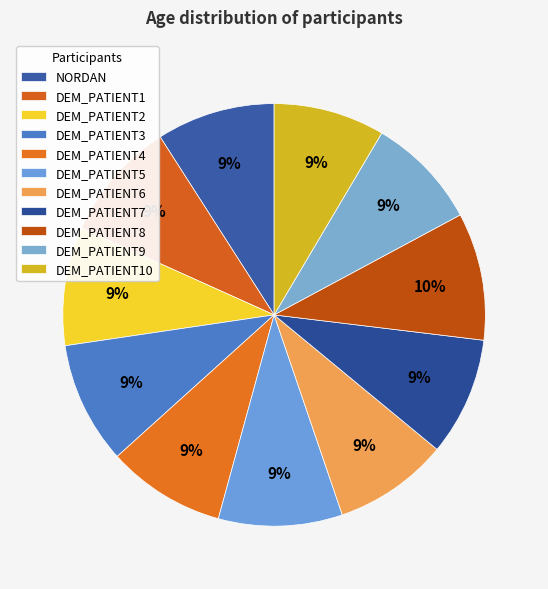

How many slices are in this pie chart?

11